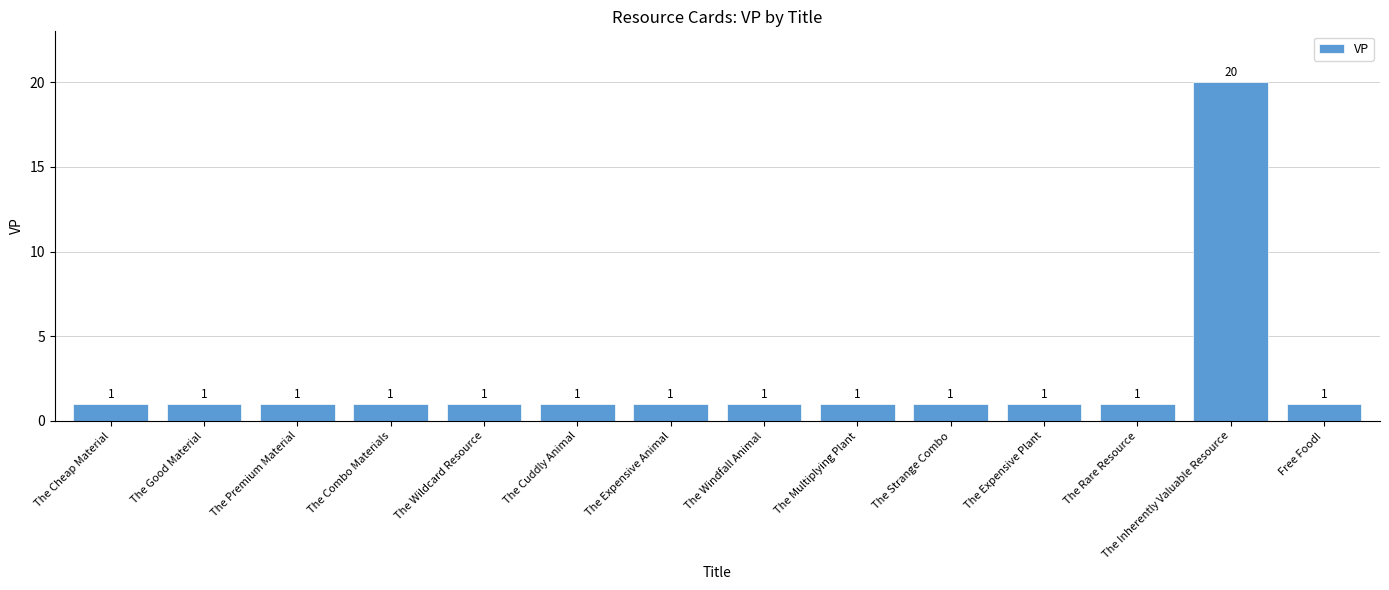

Is it true that the value at The Combo Materials is 1?

True